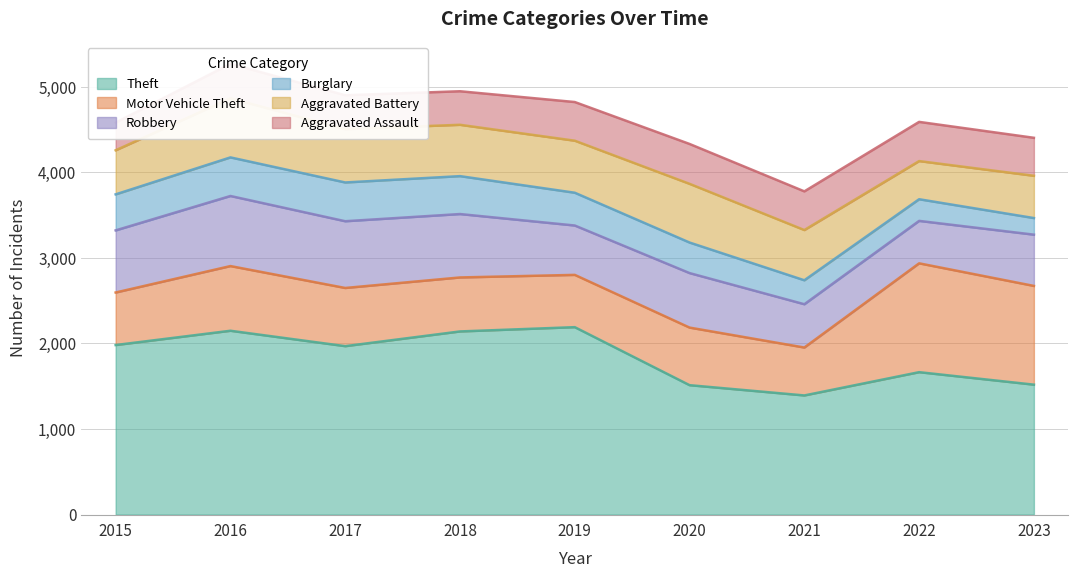

Which series has the largest range (max minus min)?

Theft